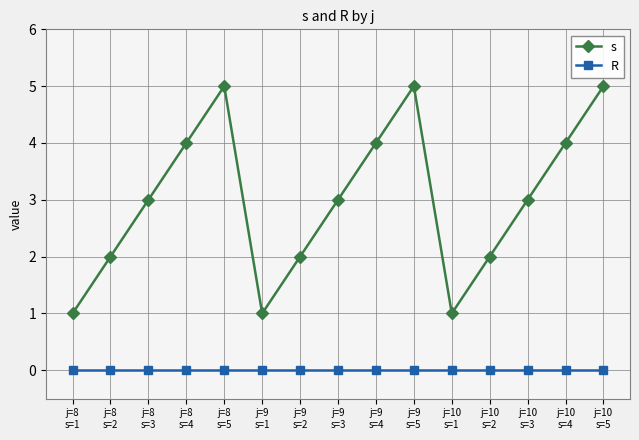

Is the value of s at j=10
s=5 greater than the value of R at j=10
s=4?

Yes